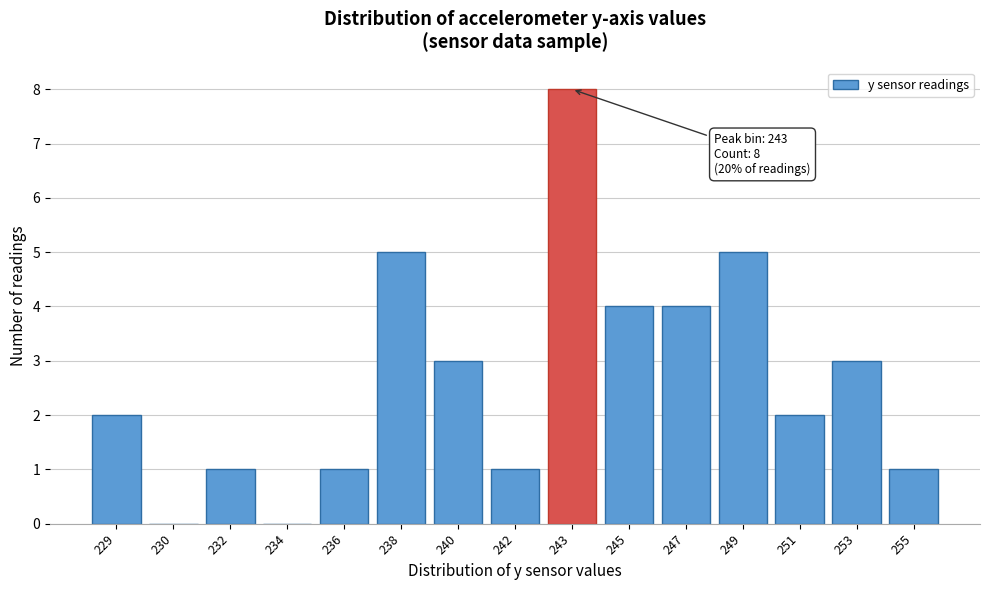

Reading left to right, extract all data points from this chart.

229=2	230=0	232=1	234=0	236=1	238=5	240=3	242=1	243=8	245=4	247=4	249=5	251=2	253=3	255=1